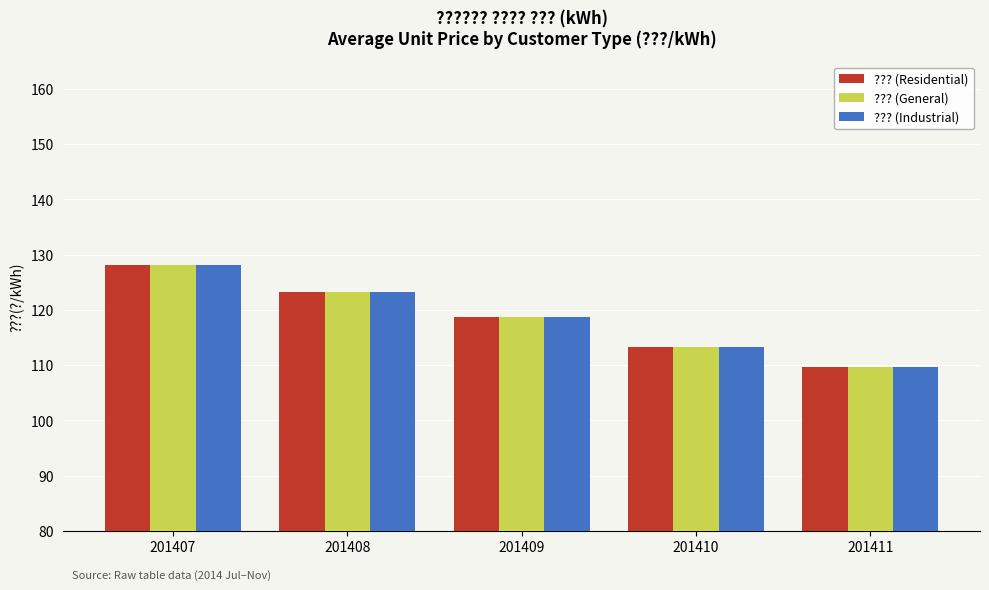

What is the average value of the ??? (Industrial) series?

118.6